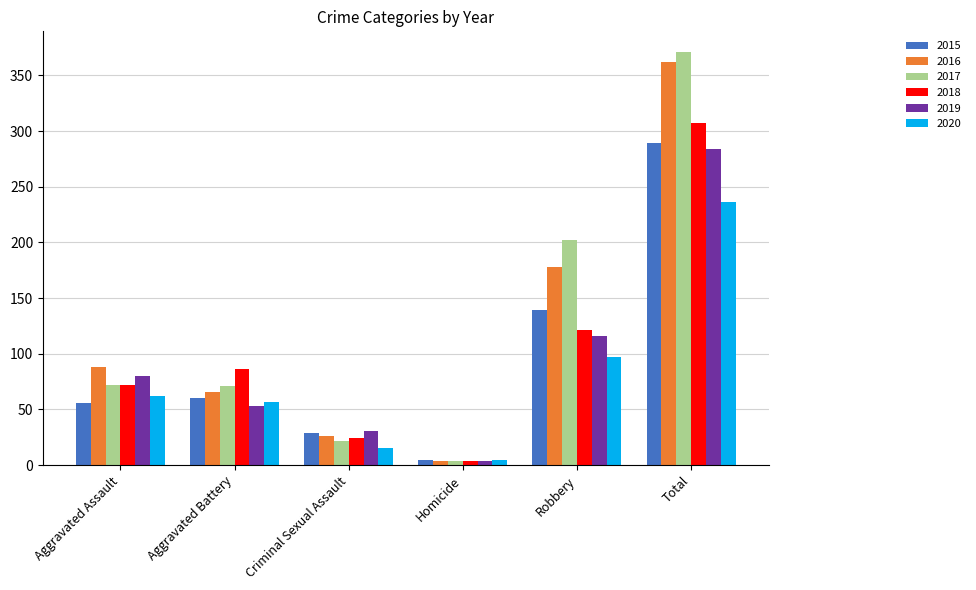

At which label does 2017 reach its minimum?

Homicide